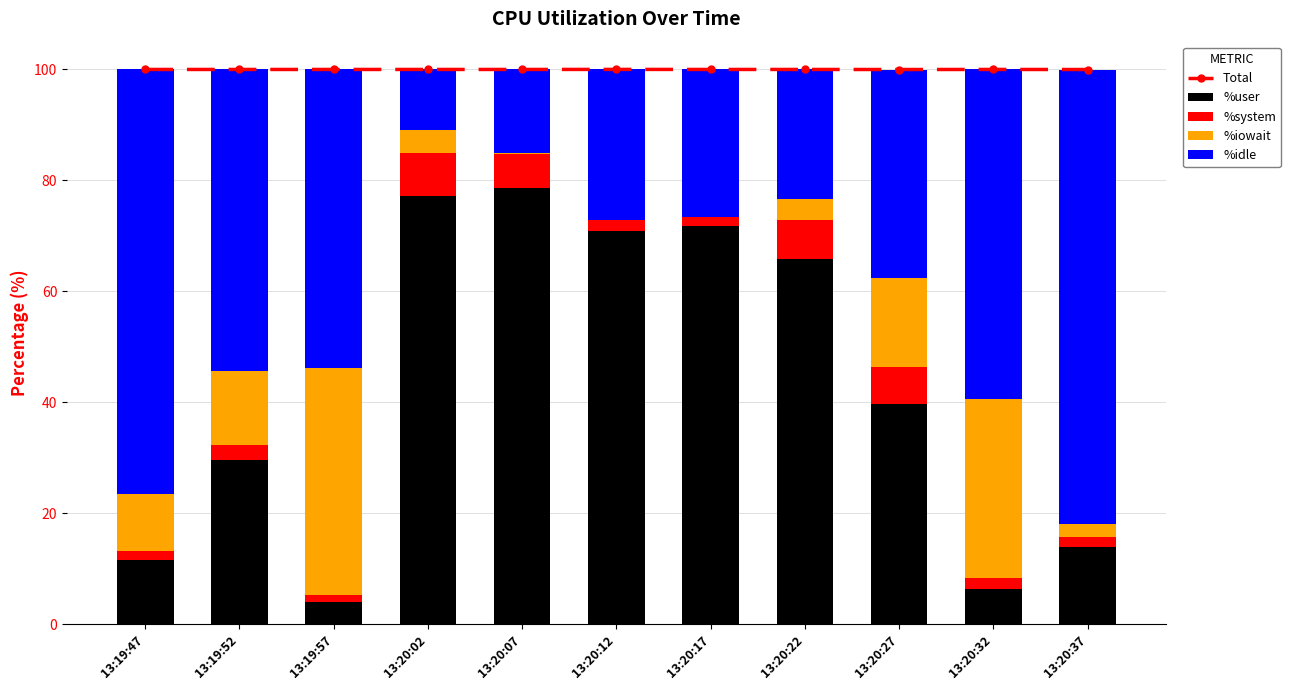

Between 13:20:12 and 13:20:27, which series saw the biggest shift?

%user